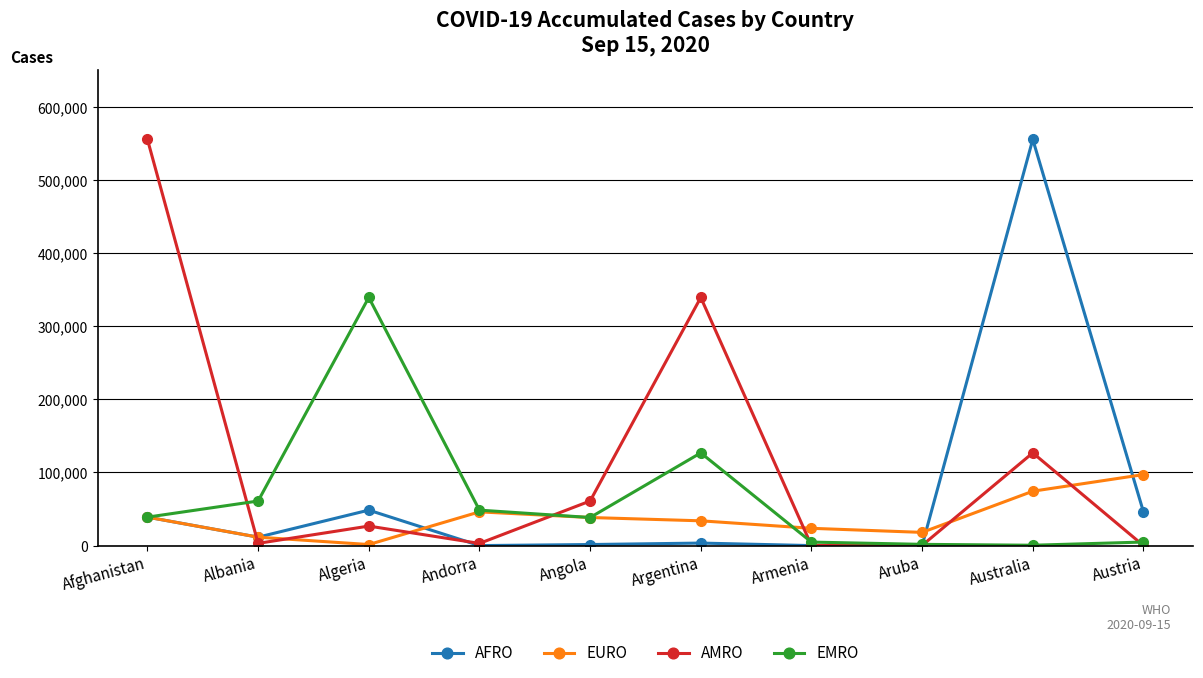

At which category is the sum across all series the highest?

Australia